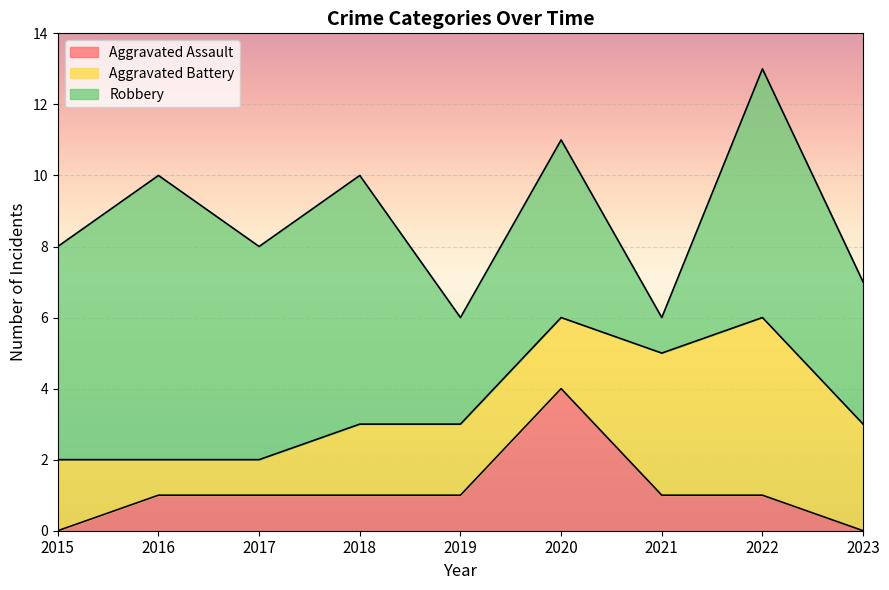

What is the sum of all Aggravated Assault values?

10